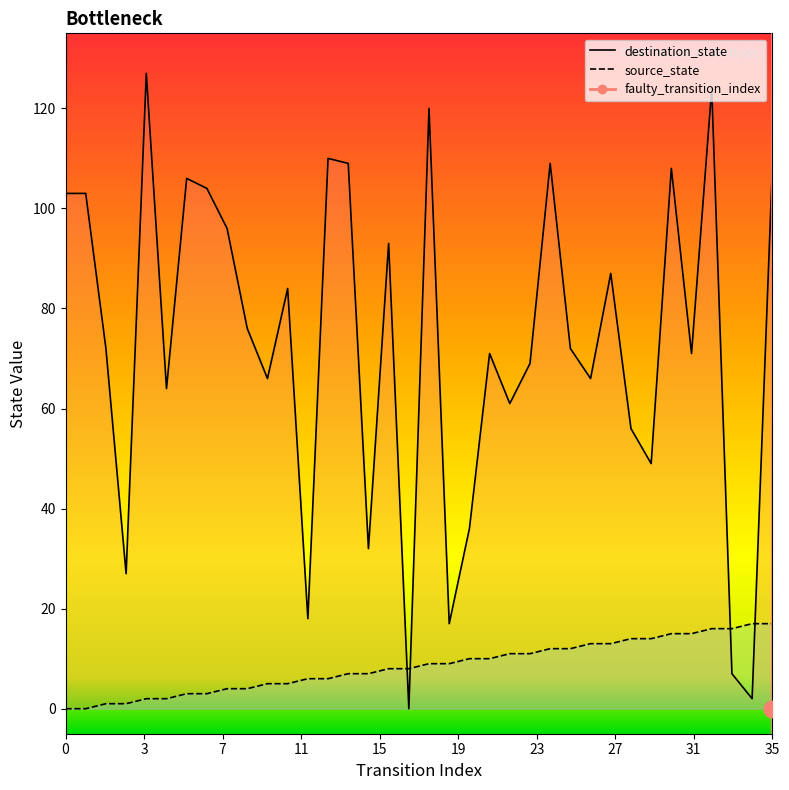

Which series has the largest range (max minus min)?

destination_state